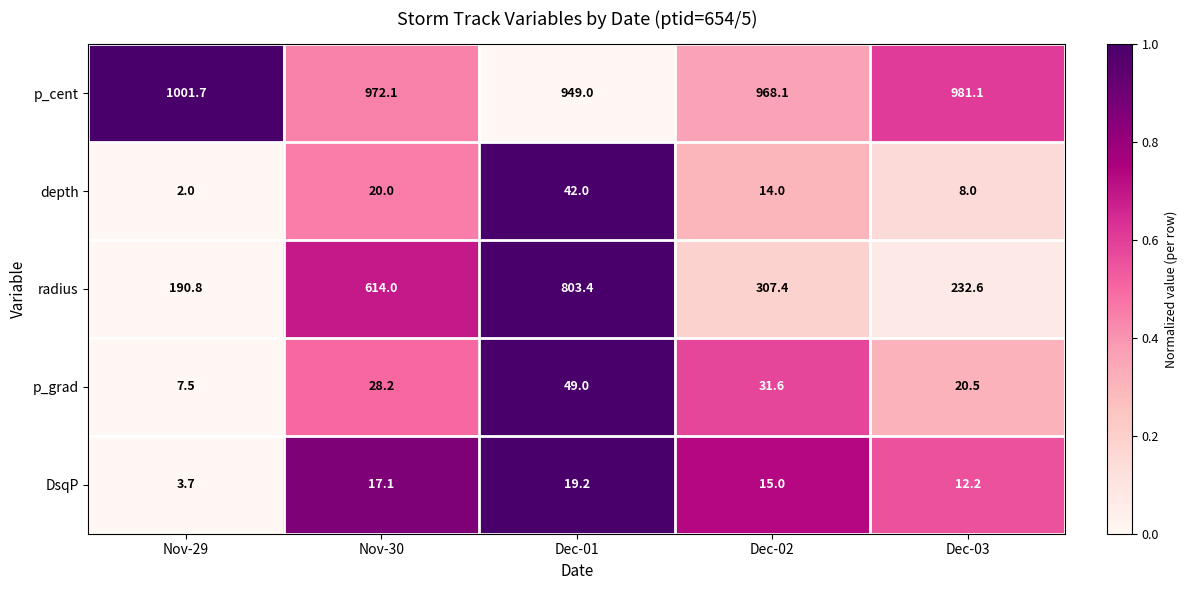

Reading left to right, list all the values displayed in this chart.

p_cent: Nov-29=1001.7	Nov-30=972.1	Dec-01=949.0	Dec-02=968.1	Dec-03=981.1
depth: Nov-29=2.0	Nov-30=20.0	Dec-01=42.0	Dec-02=14.0	Dec-03=8.0
radius: Nov-29=190.8	Nov-30=614.0	Dec-01=803.4	Dec-02=307.4	Dec-03=232.6
p_grad: Nov-29=7.5	Nov-30=28.2	Dec-01=49.0	Dec-02=31.6	Dec-03=20.5
DsqP: Nov-29=3.7	Nov-30=17.1	Dec-01=19.2	Dec-02=15.0	Dec-03=12.2